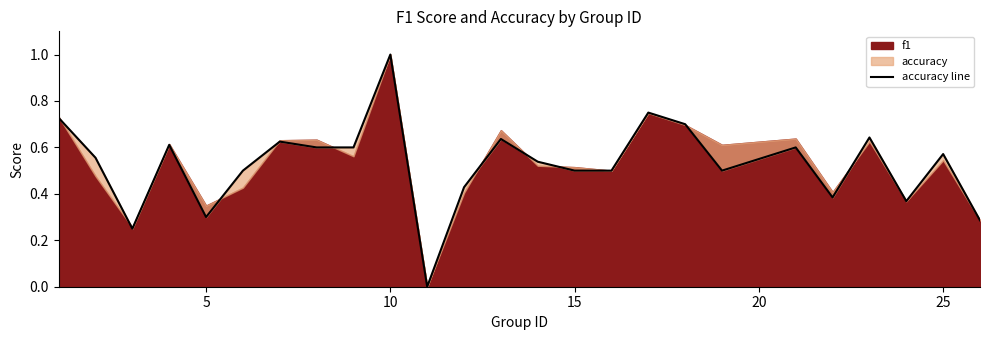

True or false: the data has more than 0 interior local peaks.

True